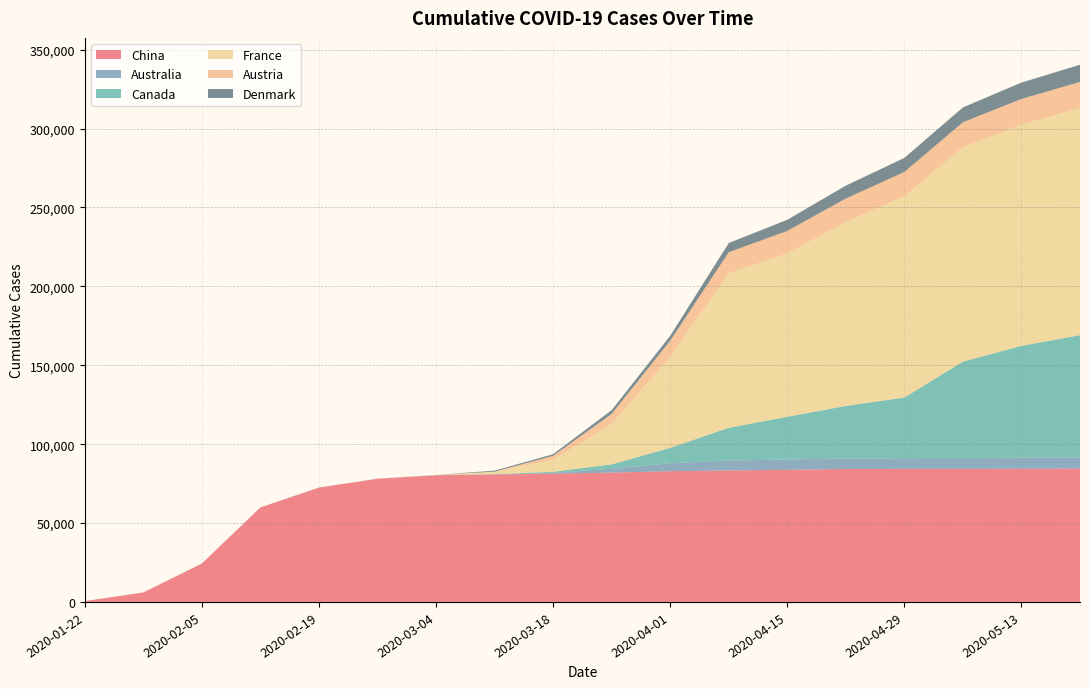

Reading left to right, what are all the values shown in this chart?

China: 2020-01-22=526	2020-01-29=5994	2020-02-05=24320	2020-02-12=59883	2020-02-19=72436	2020-02-26=78064	2020-03-04=80270	2020-03-11=80778	2020-03-18=81305	2020-03-25=81961	2020-04-01=82858	2020-04-08=83306	2020-04-15=83756	2020-04-22=84237	2020-04-29=84394	2020-05-06=84385	2020-05-13=84433	2020-05-20=84464
Australia: 2020-01-22=0	2020-01-29=4	2020-02-05=12	2020-02-12=15	2020-02-19=23	2020-02-26=25	2020-03-04=50	2020-03-11=140	2020-03-18=566	2020-03-25=2432	2020-04-01=5052	2020-04-08=6303	2020-04-15=6521	2020-04-22=6606	2020-04-29=6729	2020-05-06=6849	2020-05-13=6964	2020-05-20=7069
Canada: 2020-01-22=0	2020-01-29=7	2020-02-05=11	2020-02-12=7	2020-02-19=8	2020-02-26=11	2020-03-04=16	2020-03-11=97	2020-03-18=598	2020-03-25=2791	2020-04-01=9731	2020-04-08=20765	2020-04-15=27063	2020-04-22=33386	2020-04-29=38422	2020-05-06=61064	2020-05-13=70894	2020-05-20=77543
France: 2020-01-22=3	2020-01-29=5	2020-02-05=11	2020-02-12=11	2020-02-19=12	2020-02-26=38	2020-03-04=130	2020-03-11=1412	2020-03-18=7730	2020-03-25=25600	2020-04-01=57749	2020-04-08=98010	2020-04-15=103573	2020-04-22=116625	2020-04-29=127632	2020-05-06=135967	2020-05-13=140209	2020-05-20=143943
Austria: 2020-01-22=0	2020-01-29=0	2020-02-05=0	2020-02-12=0	2020-02-19=2	2020-02-26=5	2020-03-04=21	2020-03-11=158	2020-03-18=2388	2020-03-25=6398	2020-04-01=10182	2020-04-08=13244	2020-04-15=14234	2020-04-22=14795	2020-04-29=15351	2020-05-06=15750	2020-05-13=16268	2020-05-20=16554
Denmark: 2020-01-22=0	2020-01-29=0	2020-02-05=0	2020-02-12=0	2020-02-19=4	2020-02-26=6	2020-03-04=10	2020-03-11=620	2020-03-18=1035	2020-03-25=2366	2020-04-01=3107	2020-04-08=5830	2020-04-15=7073	2020-04-22=8210	2020-04-29=8894	2020-05-06=9407	2020-05-13=10395	2020-05-20=10884